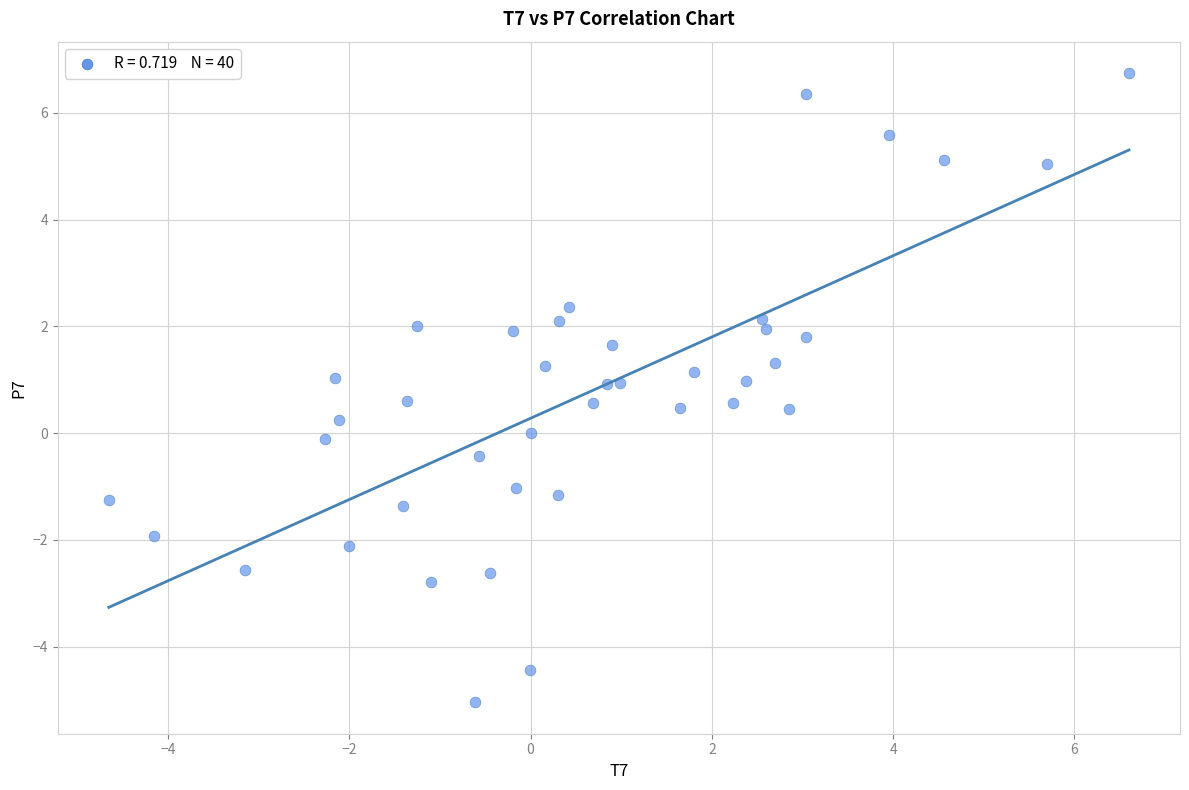

What is the range of Y values (max minus min)?

11.8